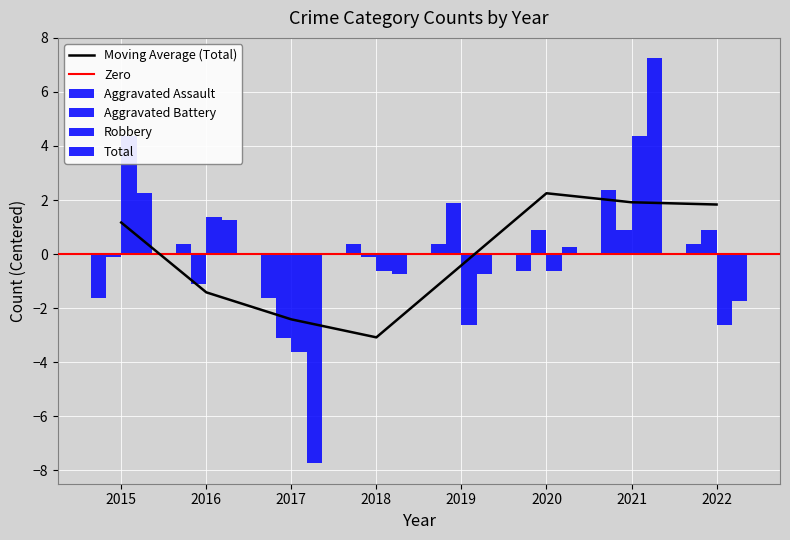

Rank the categories by Aggravated Assault value from lowest to highest.

2015, 2017, 2020, 2016, 2018, 2019, 2022, 2021